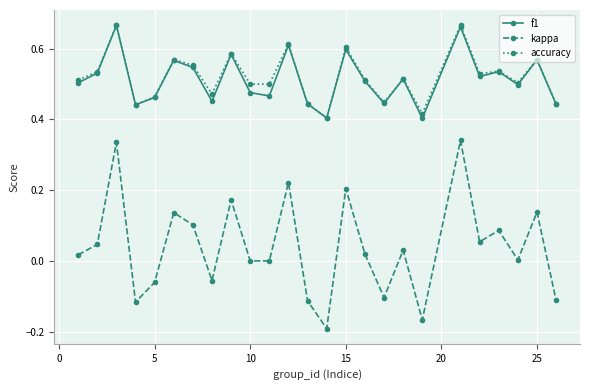

How many interior local peaks does the kappa series have?

9